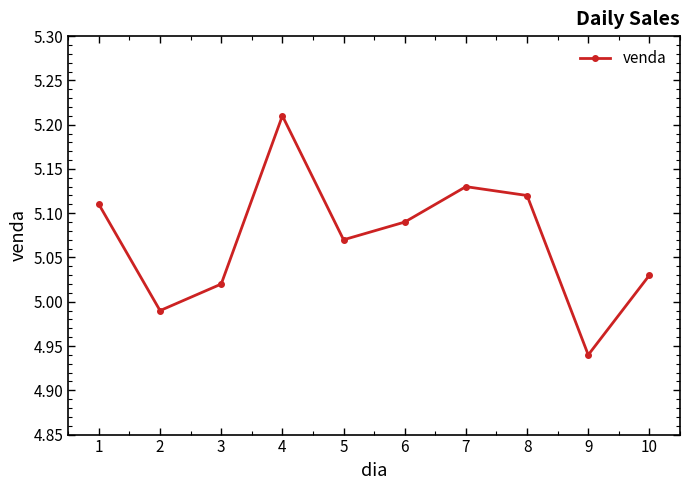

Which label corresponds to the largest value in the chart?

4